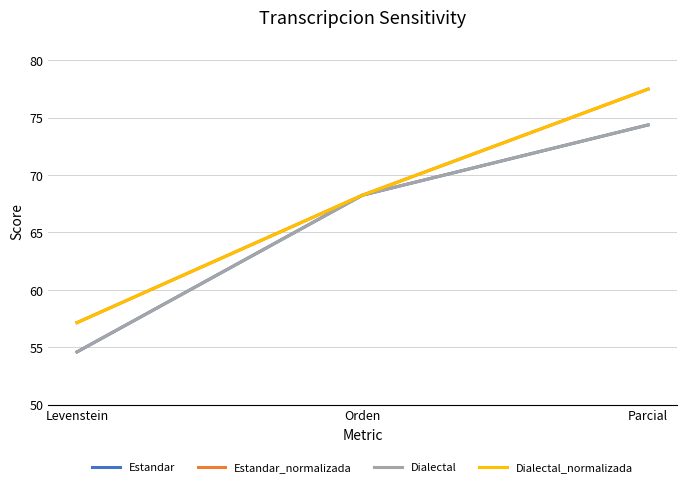

Where is Estandar_normalizada nearest to the value 67?

Orden